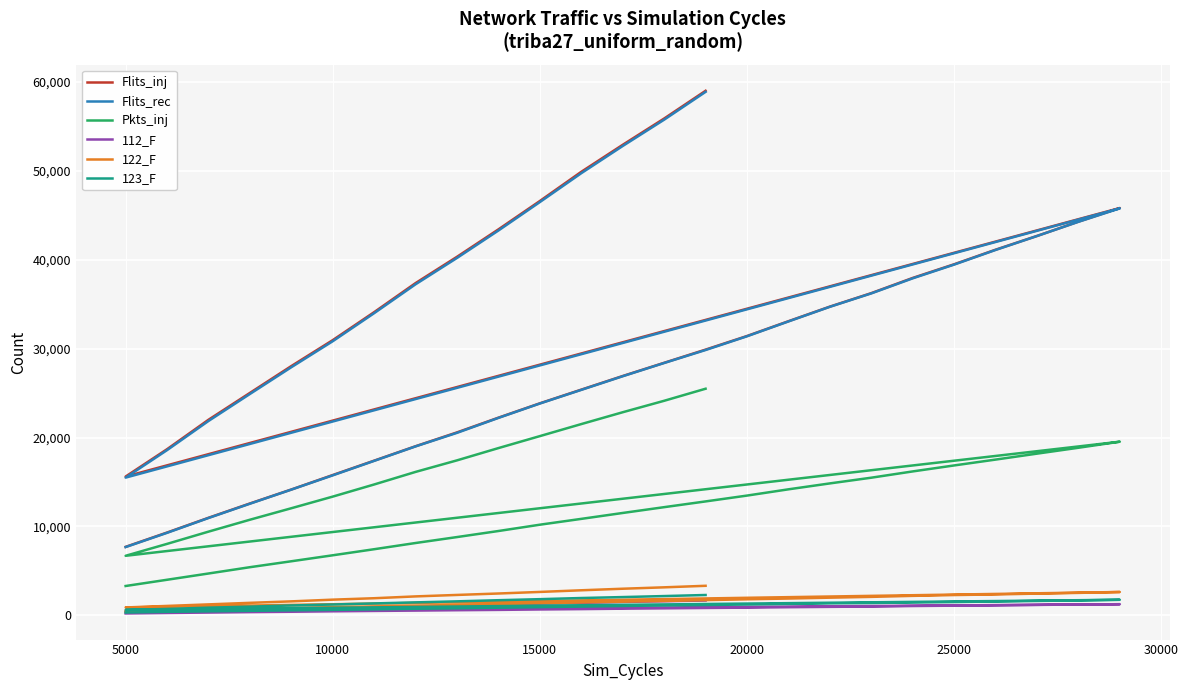

At how many categories does at least one series exceed 13501?

36